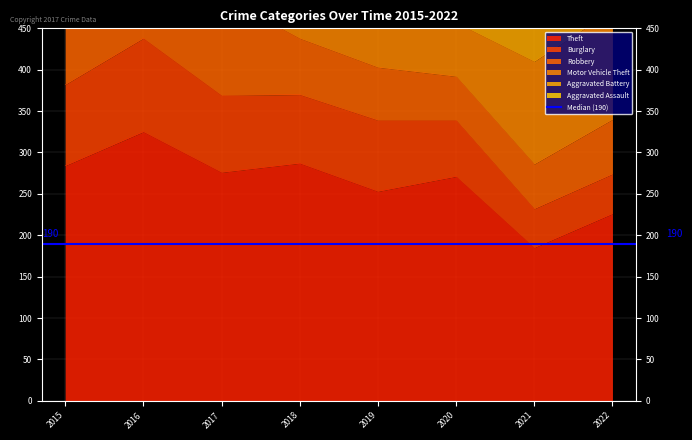

At how many categories does at least one series exceed 166?

8